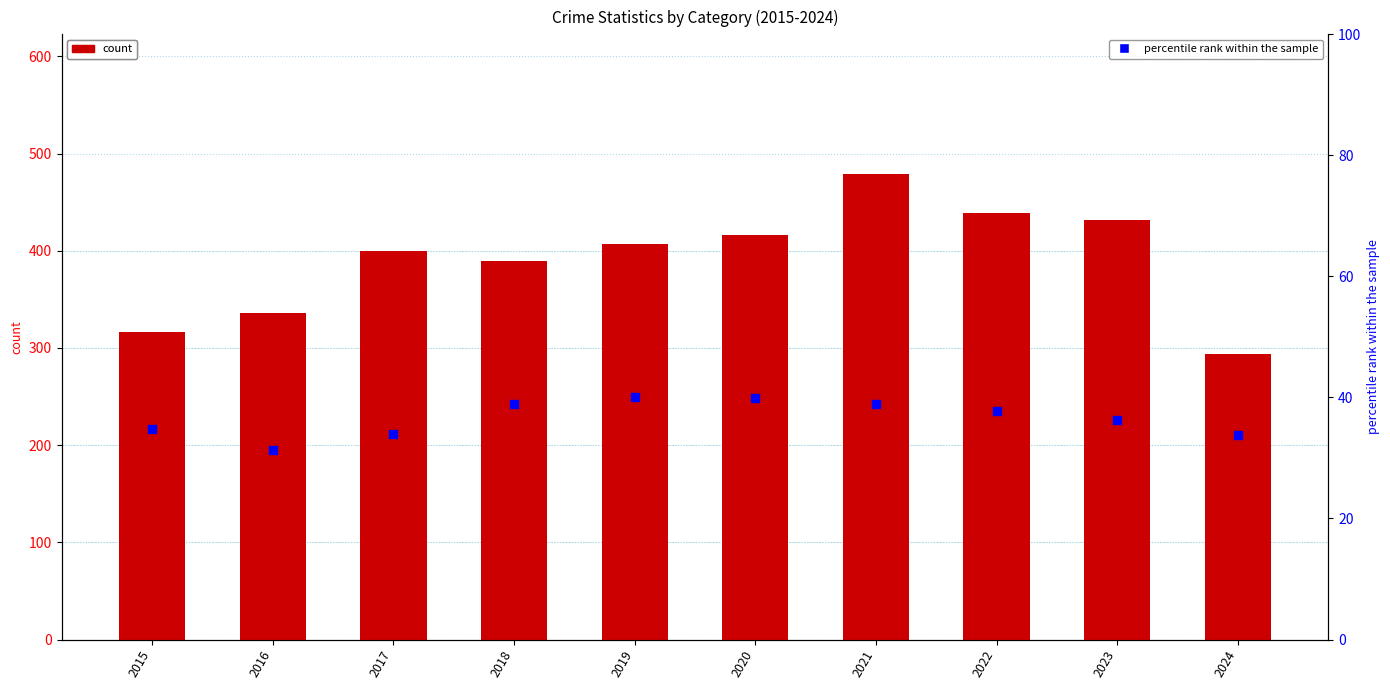

What are all the series names shown in the legend?

count, percentile rank within the sample